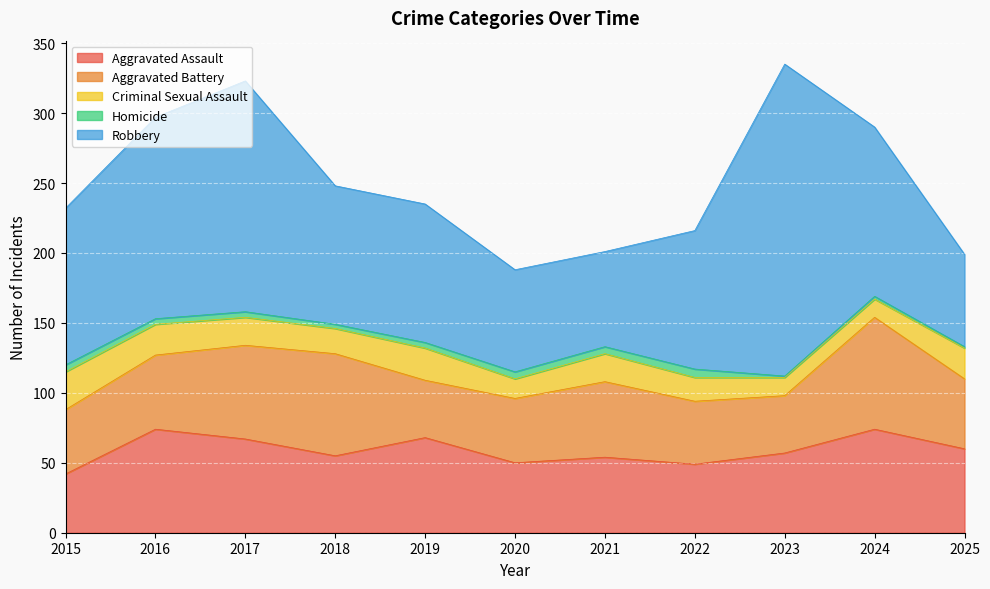

What is the sum of the Criminal Sexual Assault values at 2018 and 2022?

35